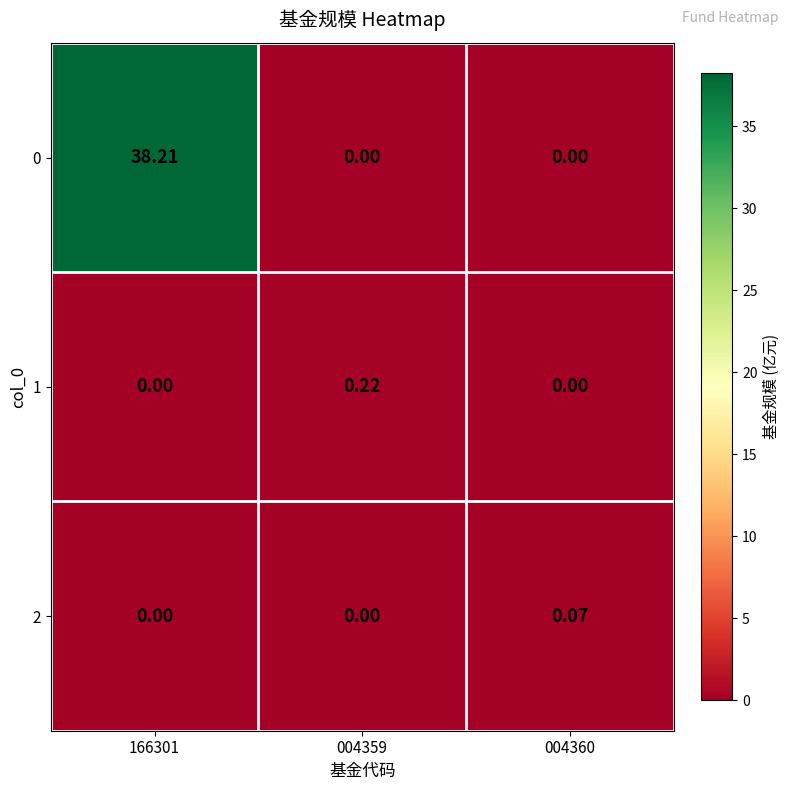

Is the value of 1 at 166301 greater than the value of 2 at 004360?

No